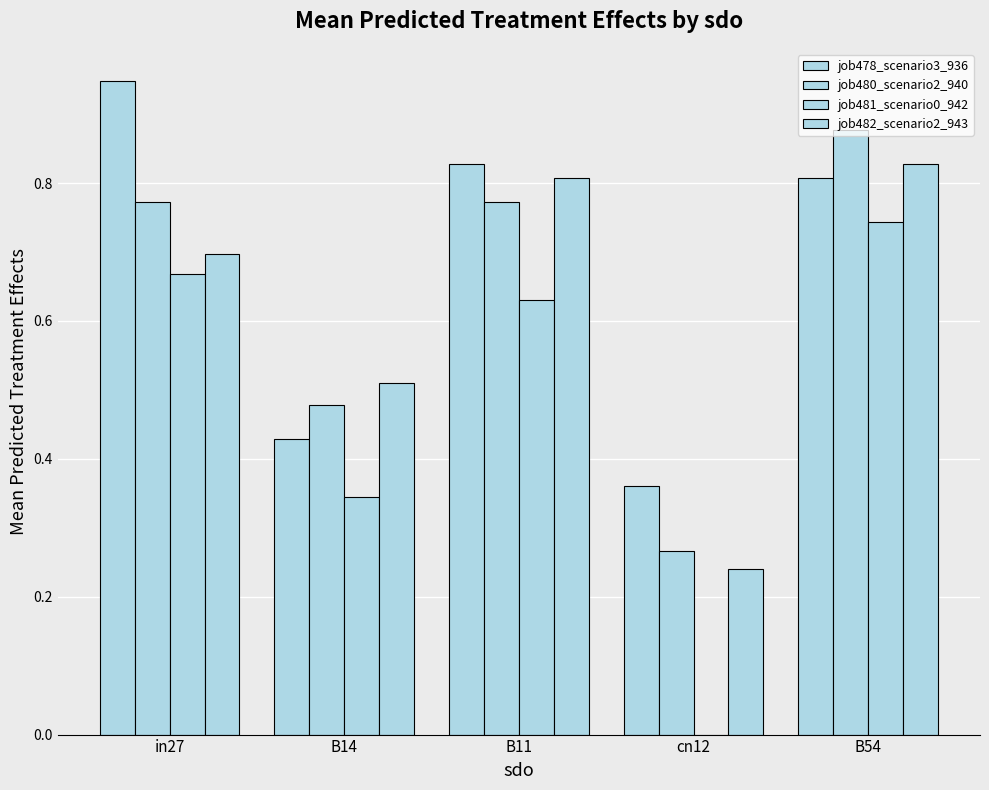

What is the label of the 5th bar from the left?

B54